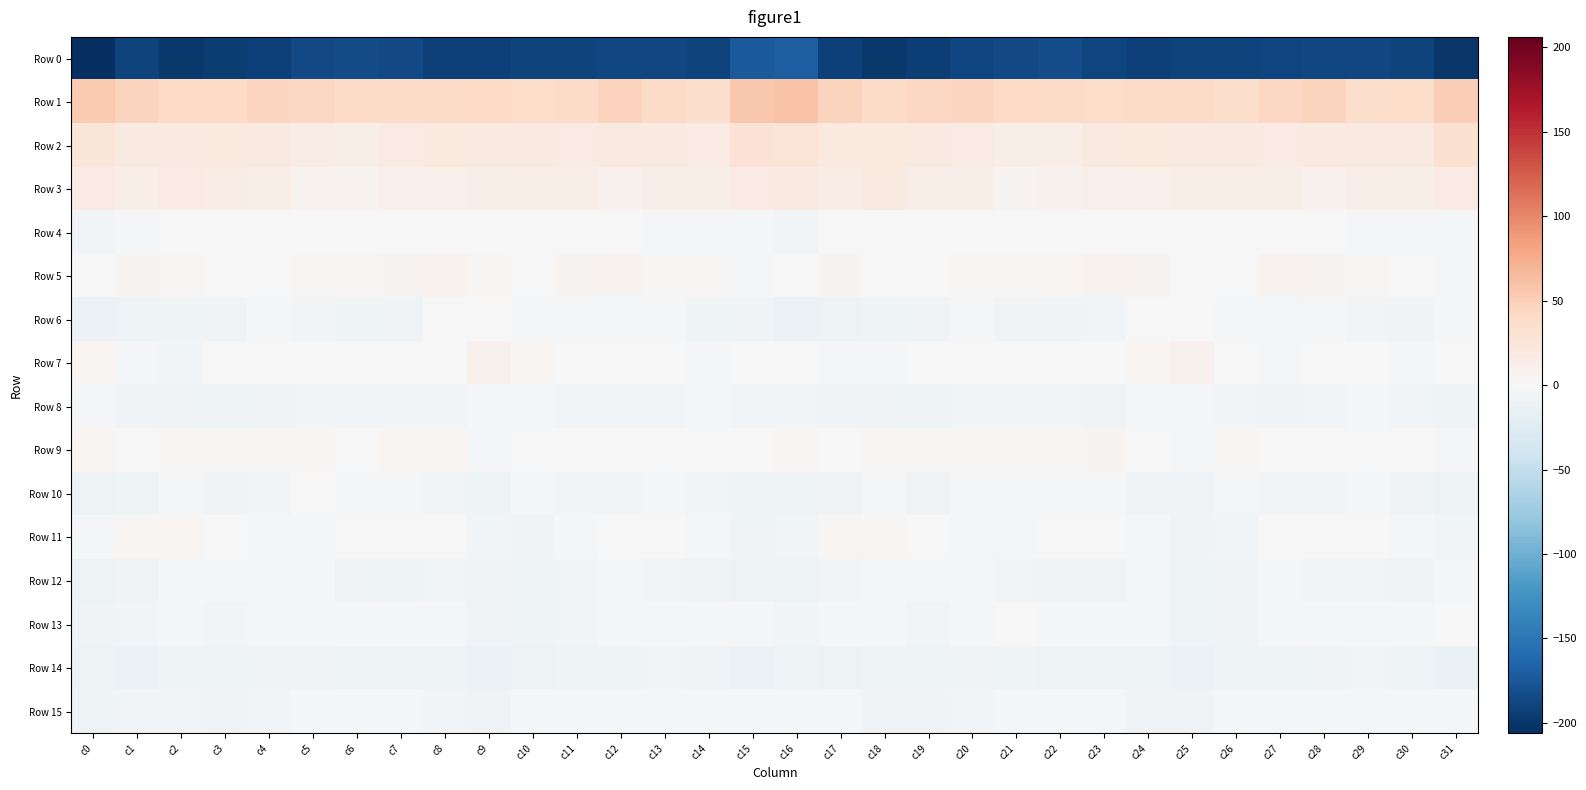

Which series has the widest spread of values?

Row 0